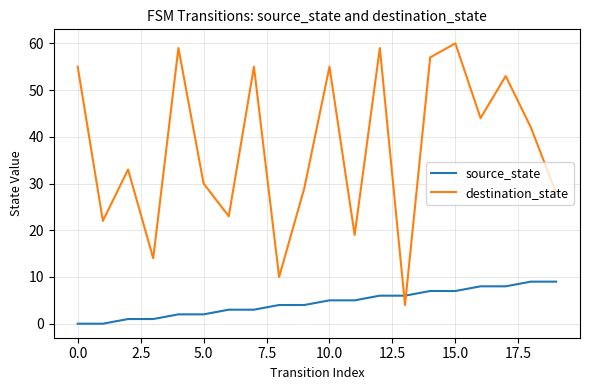

What is the difference between the maximum and minimum values in the source_state series?

9